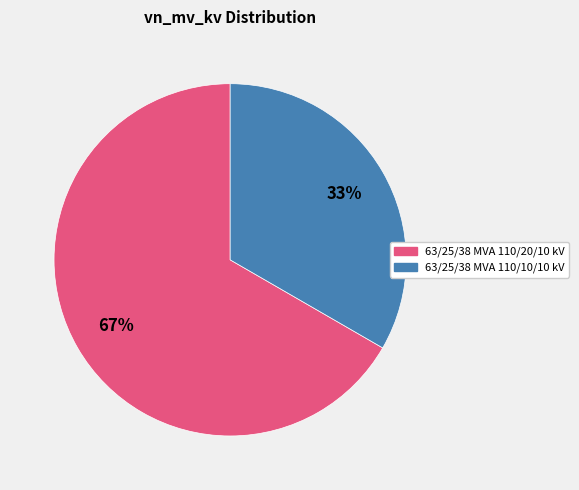

Combined, do 63/25/38 MVA 110/20/10 kV and 63/25/38 MVA 110/10/10 kV account for over 50%?

Yes